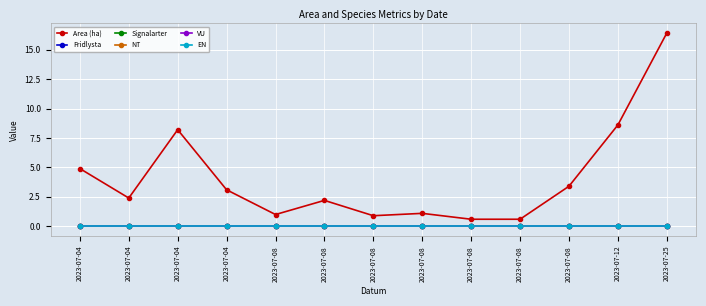

What is the value of the Area (ha) point at the 12th from the left?

8.6